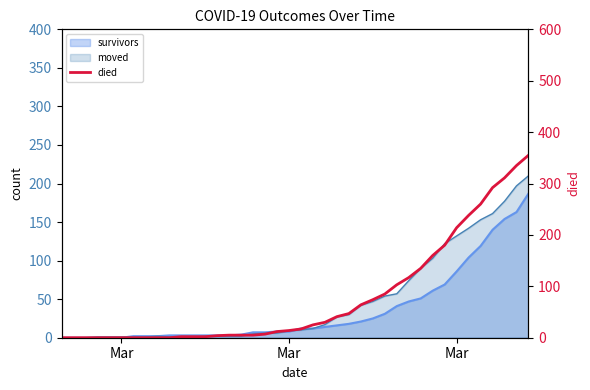

What is the sum of all values?

3141